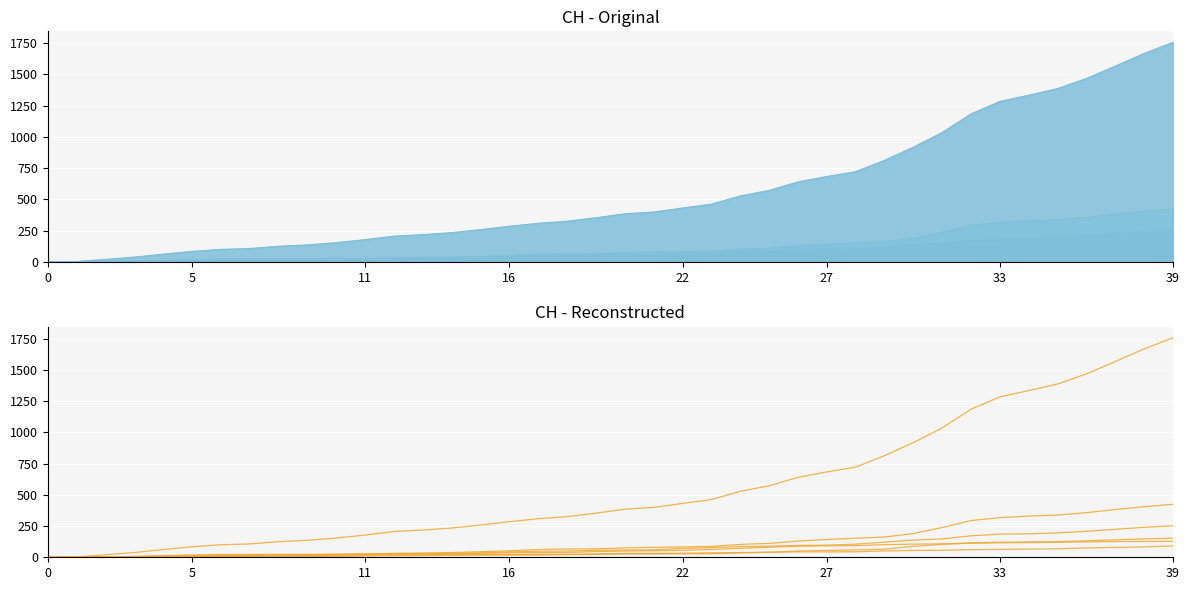

What is the total value across all series at 29?

1313